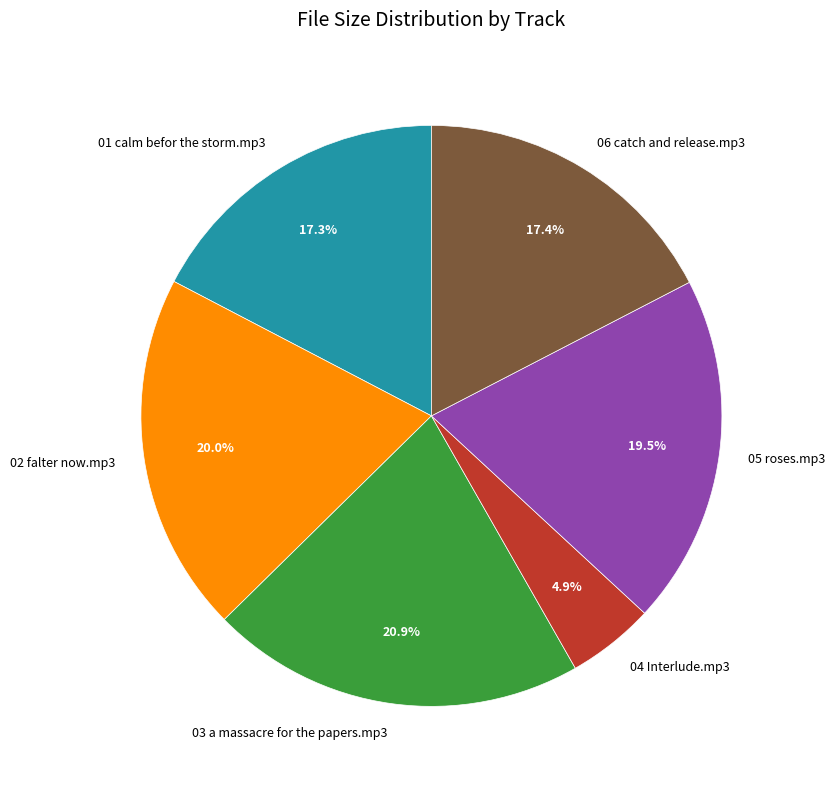

Is there any slice that represents more than half of the pie?

No